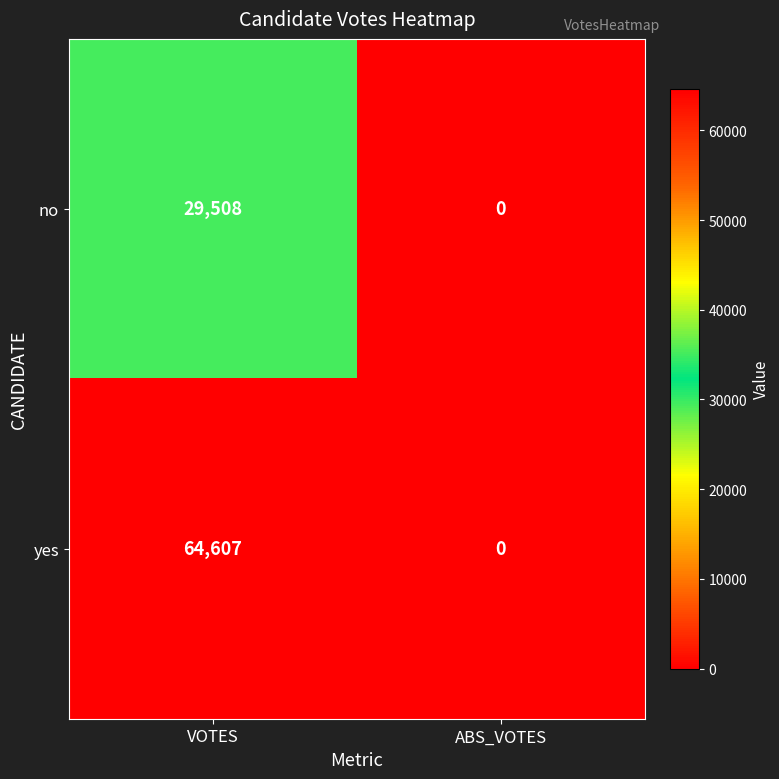

What is the difference between the highest and lowest values at VOTES?

35099